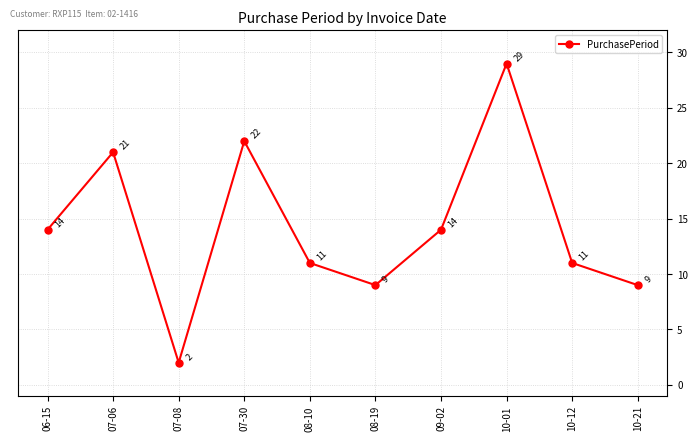

What is the value of the 8th point from the left?

29